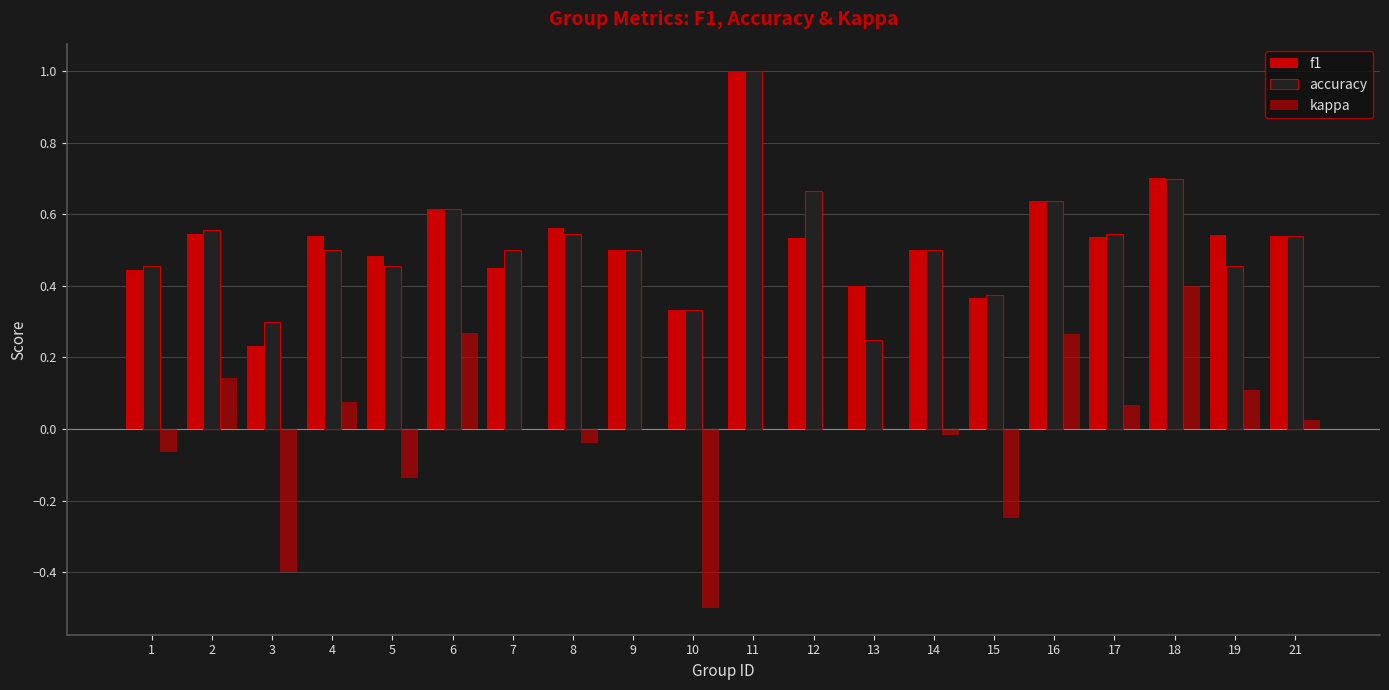

The value of kappa at 6 is 0.3. True or false?

True